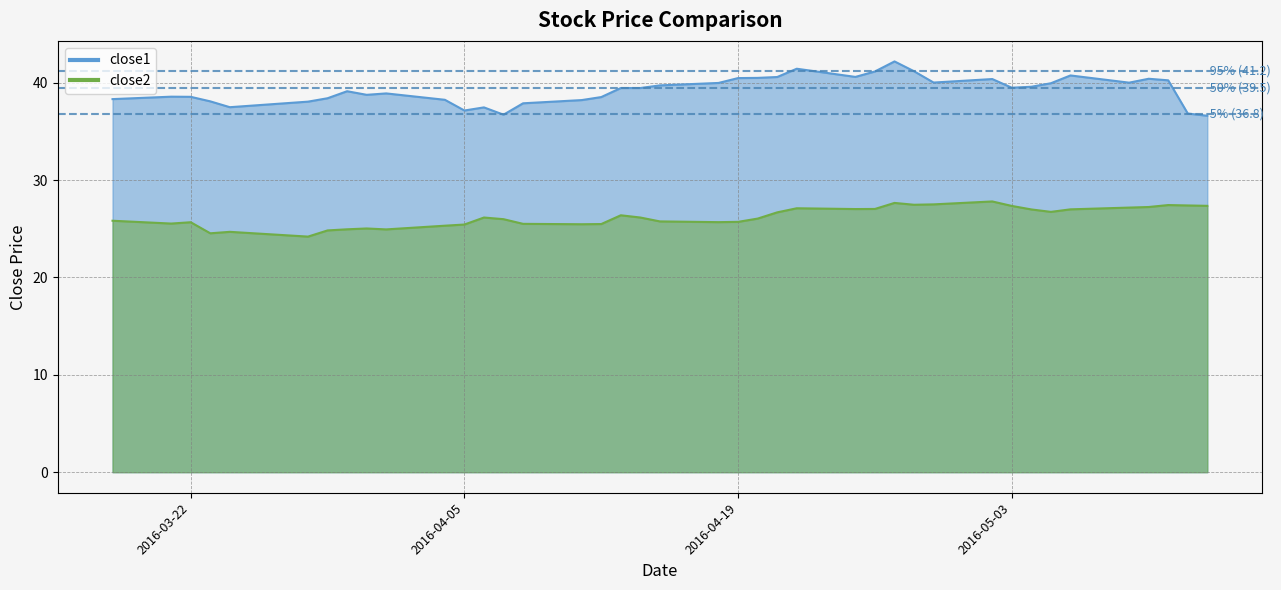

What is the spread (max minus min) of values at 2016-03-22?

12.9